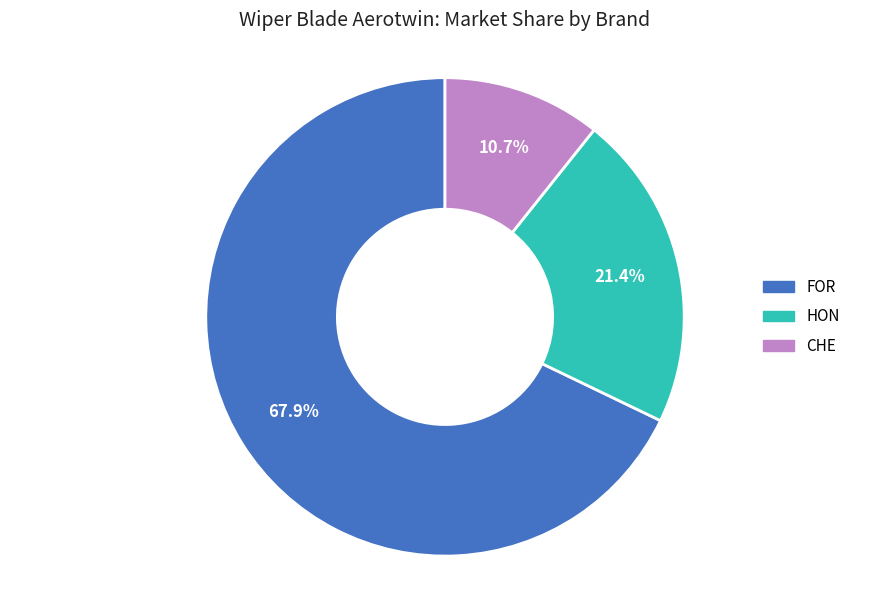

What is the largest slice in the pie chart?

FOR